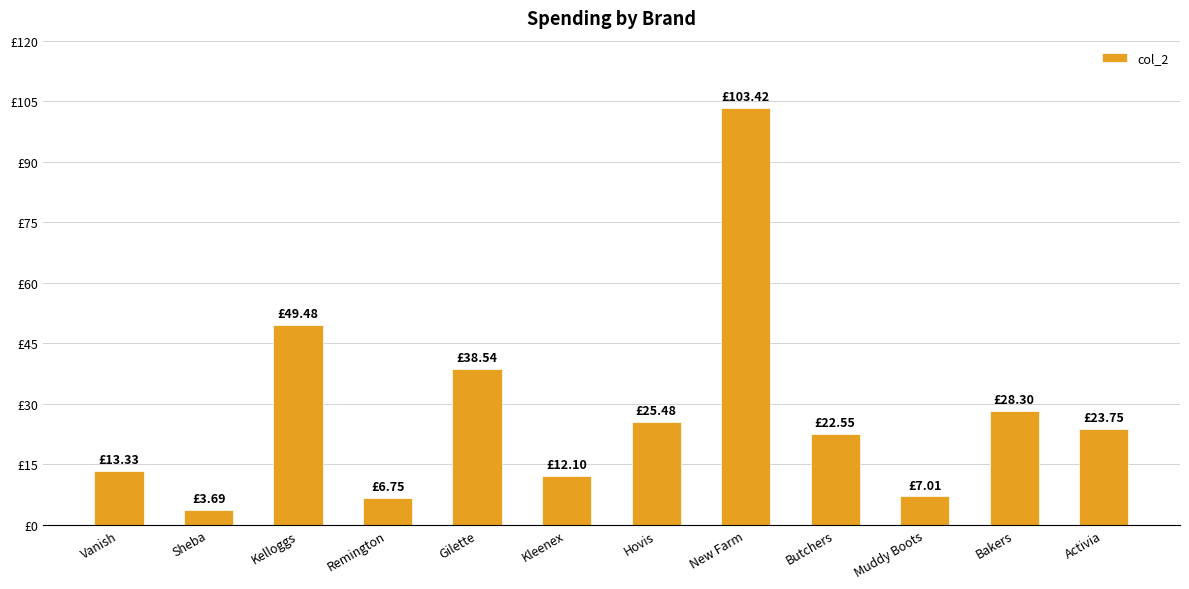

List the labels in order of value, largest first.

New Farm, Kelloggs, Gilette, Bakers, Hovis, Activia, Butchers, Vanish, Kleenex, Muddy Boots, Remington, Sheba